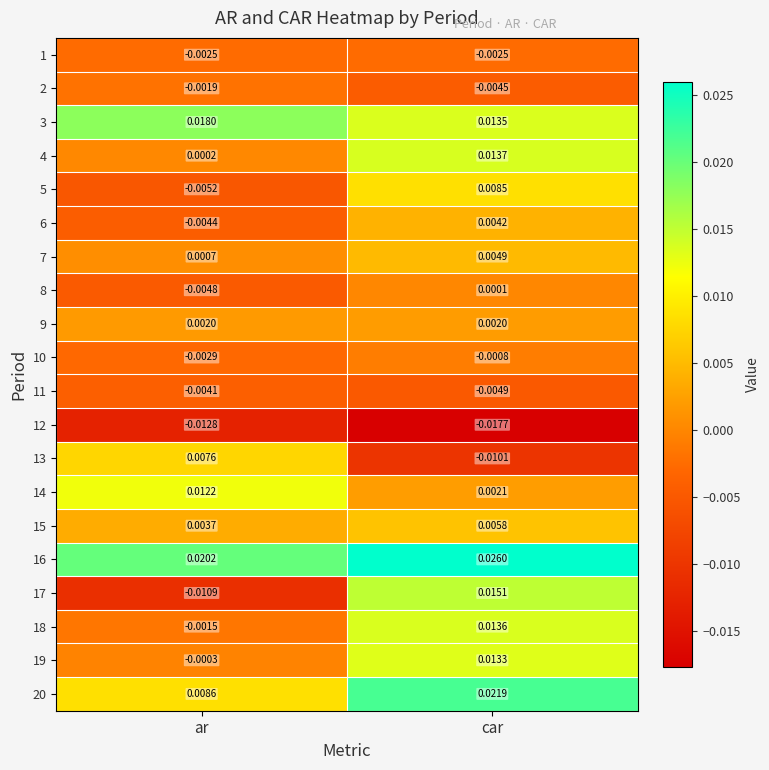

At how many categories does at least one series exceed 0?

2